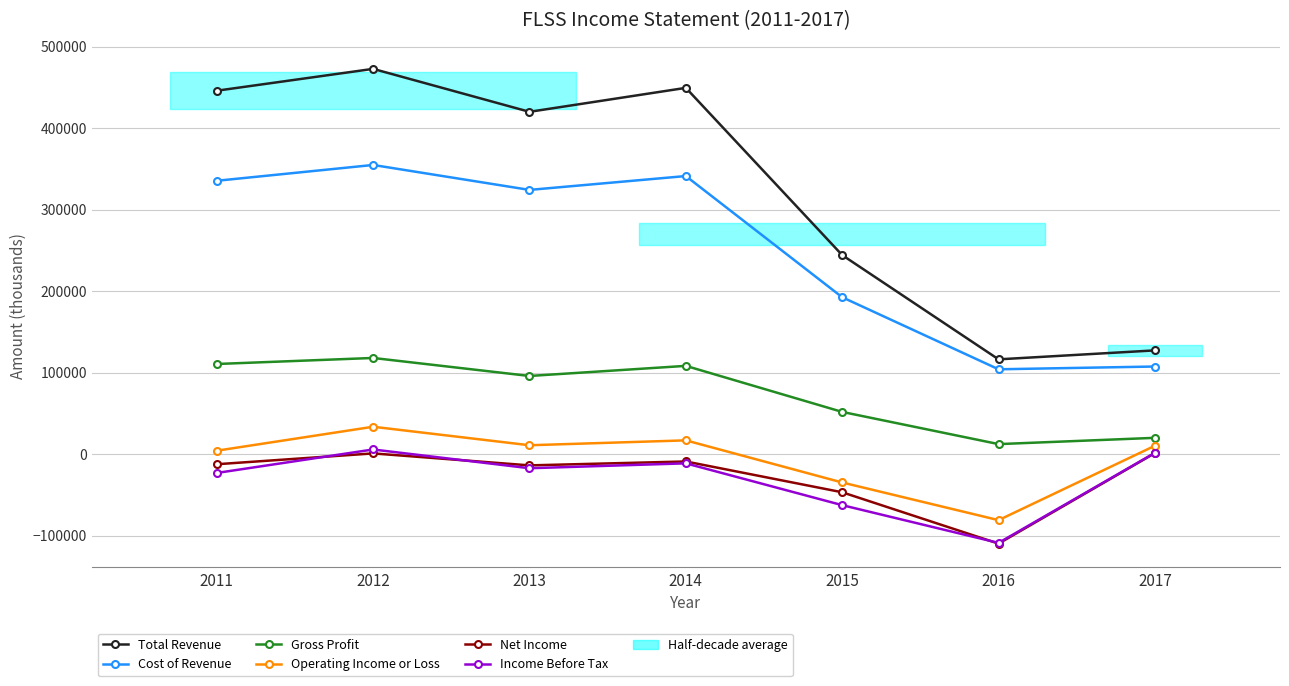

What is the lowest value of the Income Before Tax series?

-109000